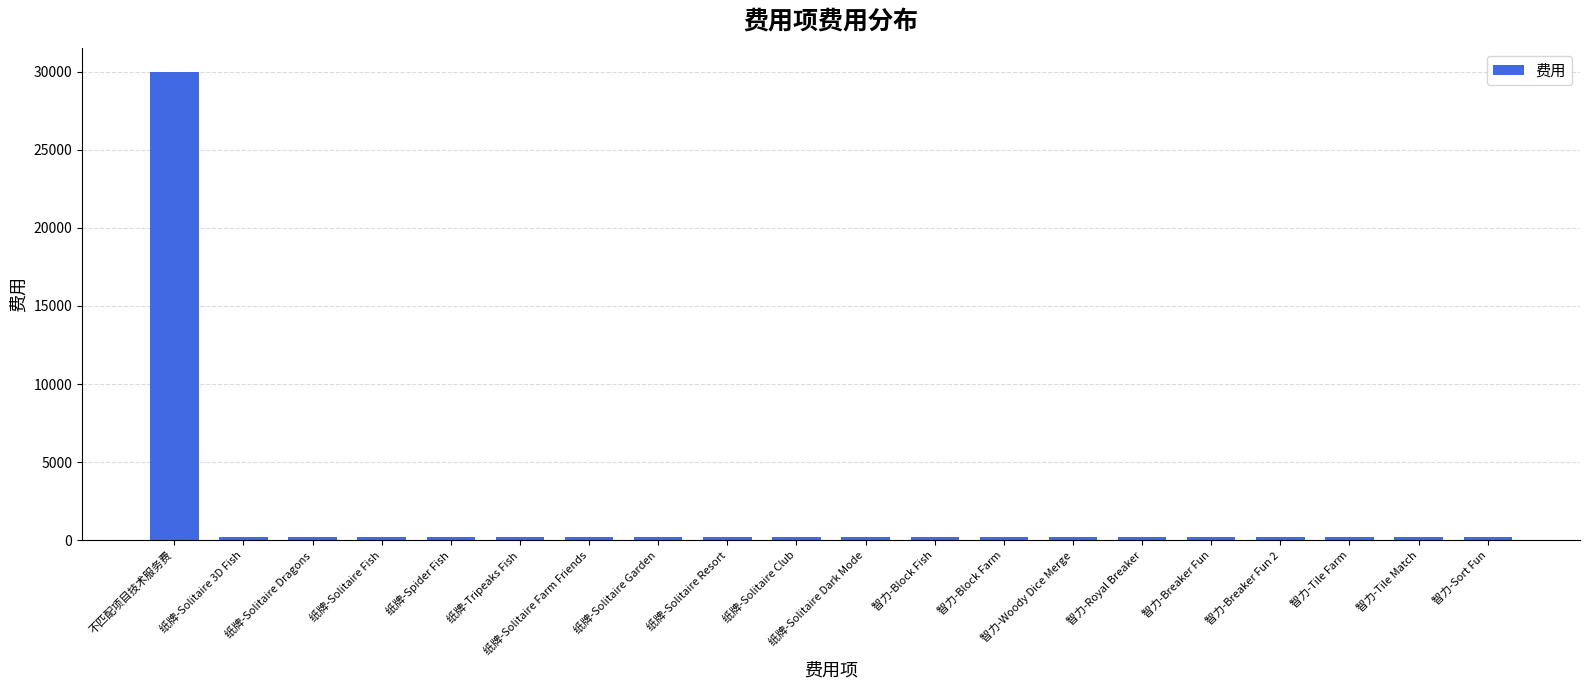

What is the value of the 1st bar from the left?

30000